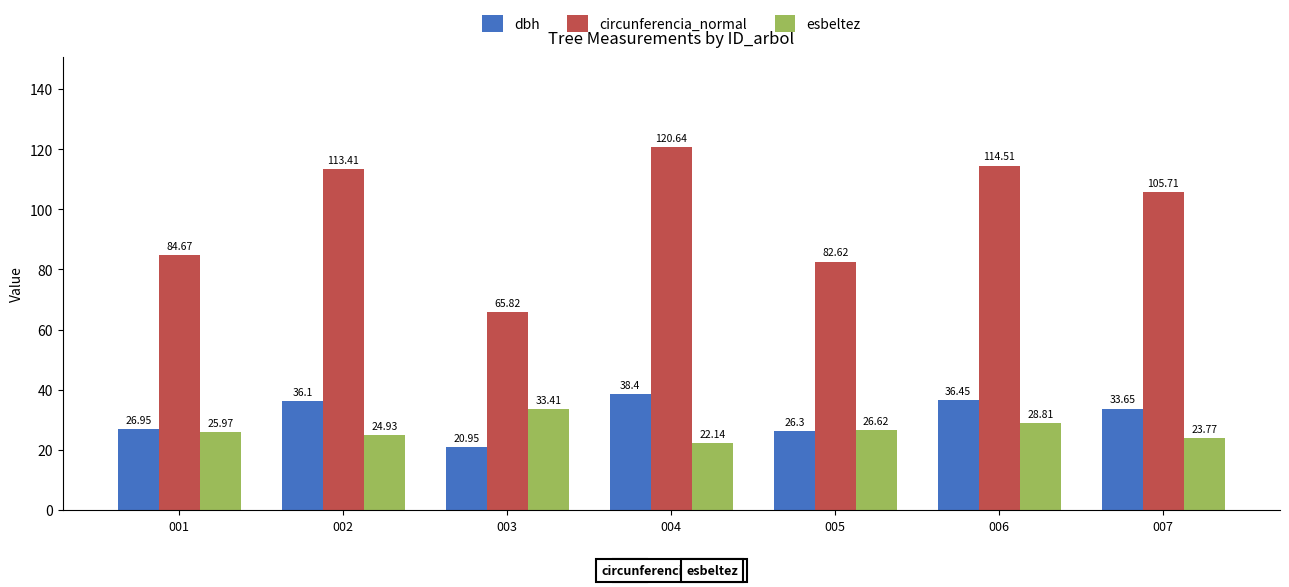

What is the value of the circunferencia_normal bar at the 5th from the left?

82.6